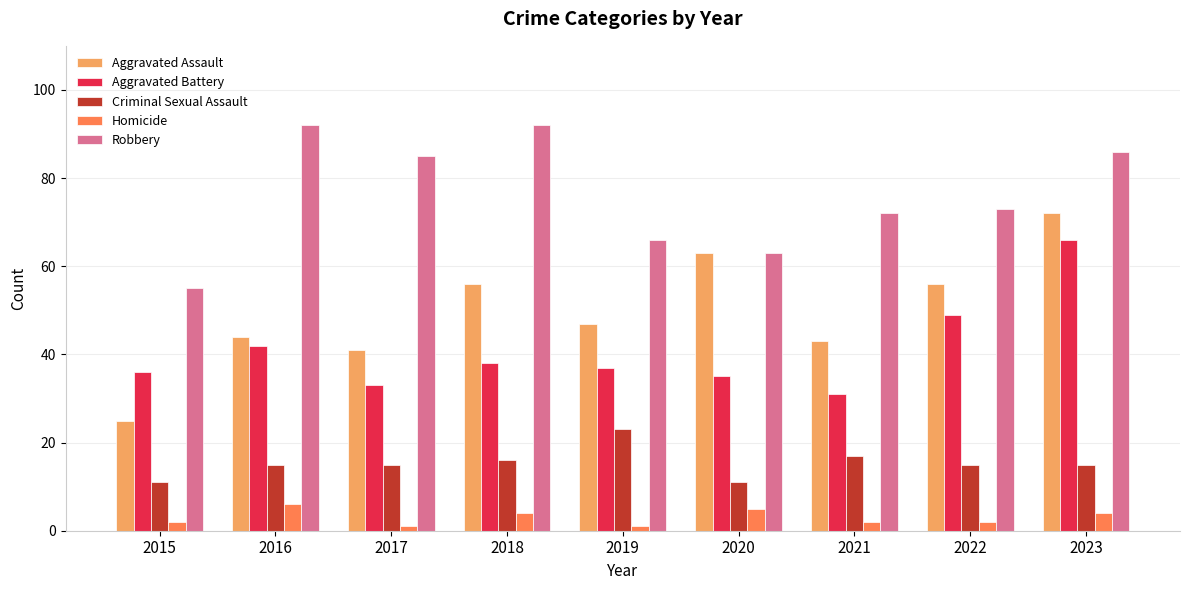

Rank the series at 2018 from lowest to highest value.

Homicide, Criminal Sexual Assault, Aggravated Battery, Aggravated Assault, Robbery